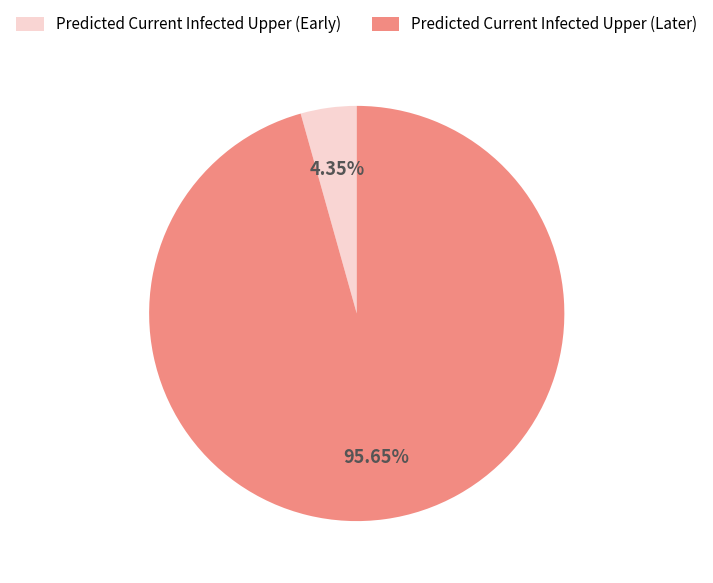

Is there a majority slice in this chart?

Yes